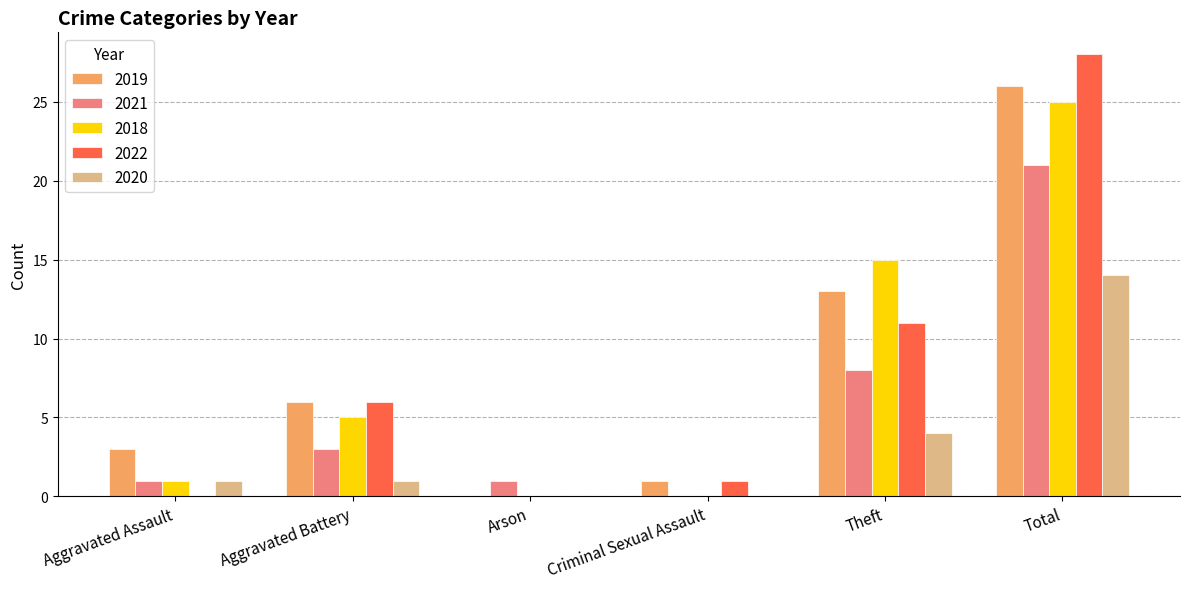

At which label is 2019 closest to 13?

Theft